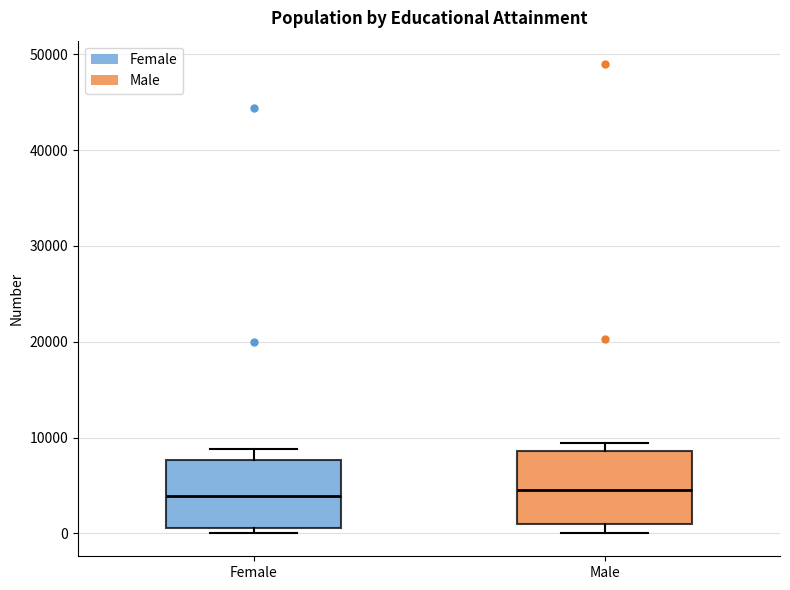

Reading left to right, transcribe this box plot: for each box, give where its median line is, the range the box spans, and where its two whiskers end, as read against the y-axis. The values are not printed on the chart, so give them approximately, as read against the axis.

Female: median 4000, box 1000 to 8000, whiskers 0 to 9000
Male: median 5000, box 1000 to 9000, whiskers 0 to 9000 (just above the box's upper edge)